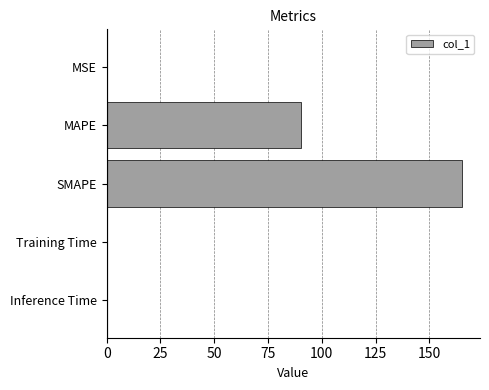

What is the sum of all values?

256.1